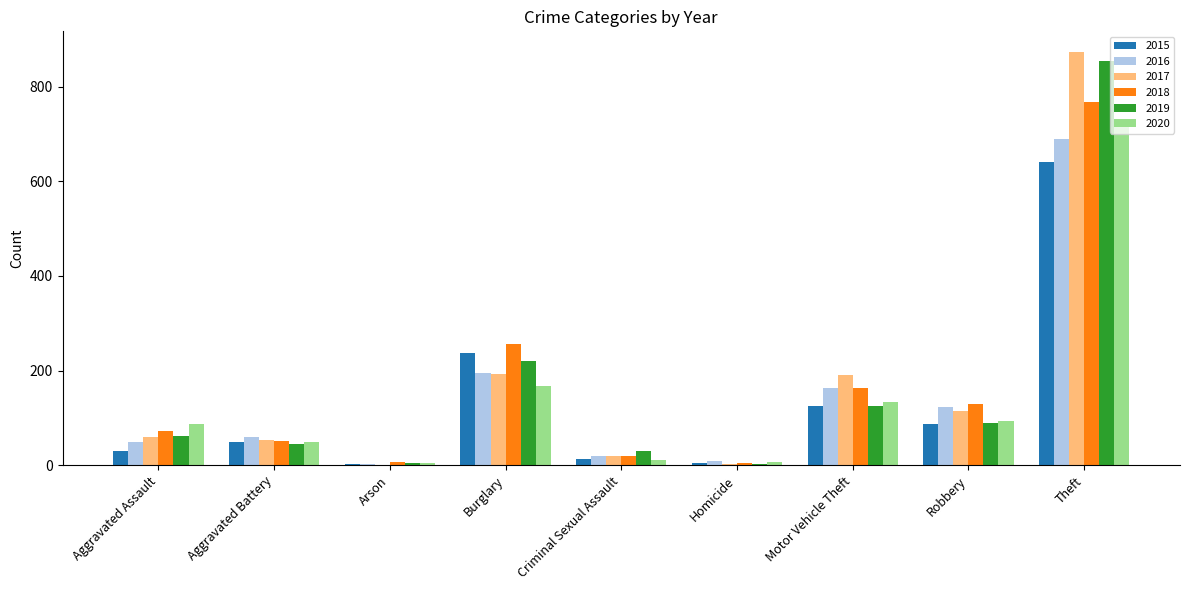

What is the sum of the 2018 values at Burglary and Motor Vehicle Theft?

421